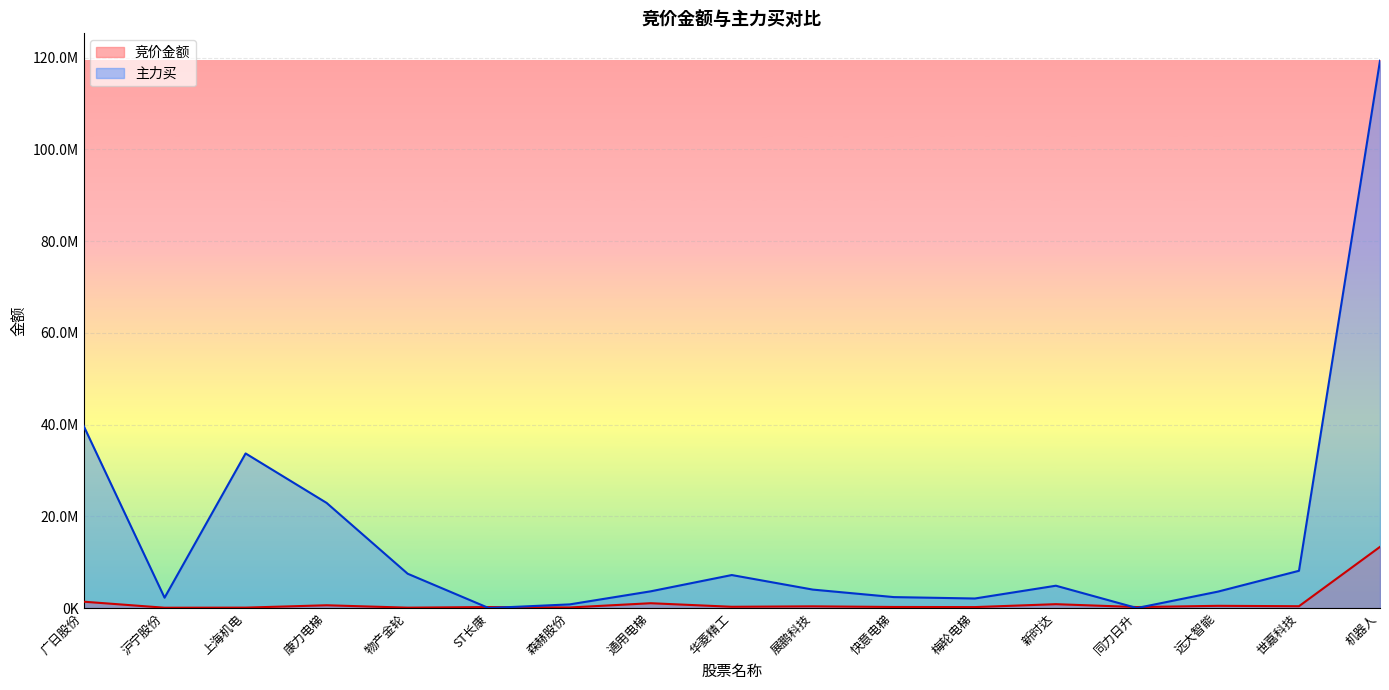

What is the label of the 6th point from the right?

梅轮电梯